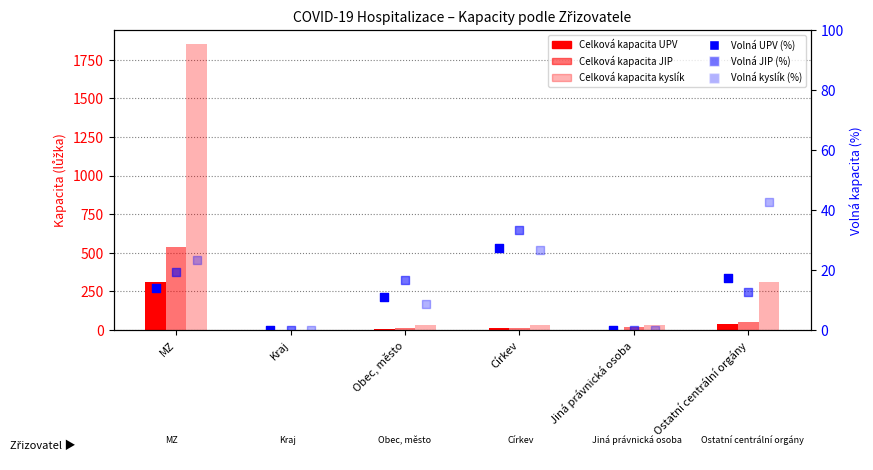

Which series contains the highest Y value?

Celková kapacita lůžek s kyslíkem